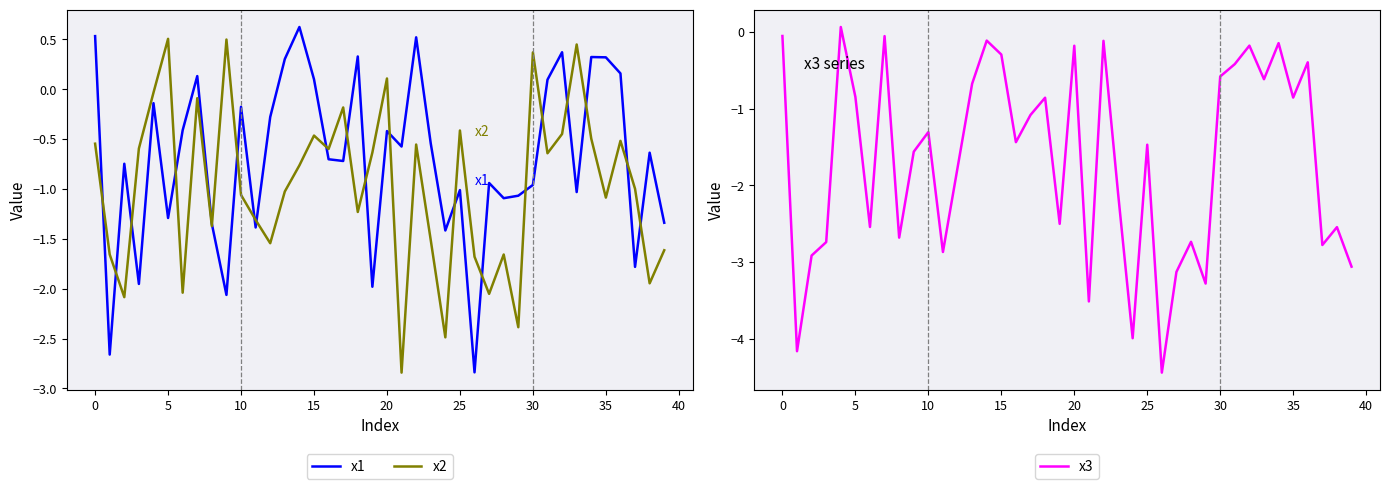

What is the total value across all series at 38?

-5.1